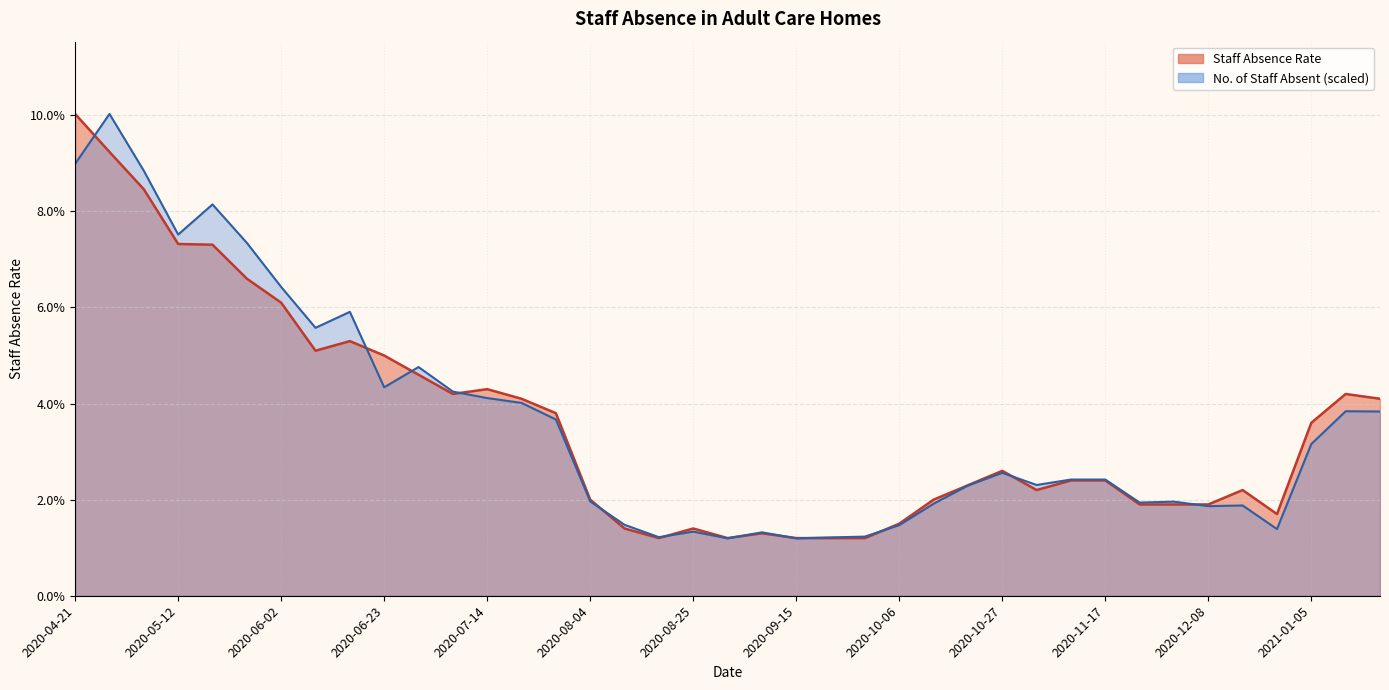

What is the difference between the maximum and minimum values in the Staff Absence Rate series?

0.1